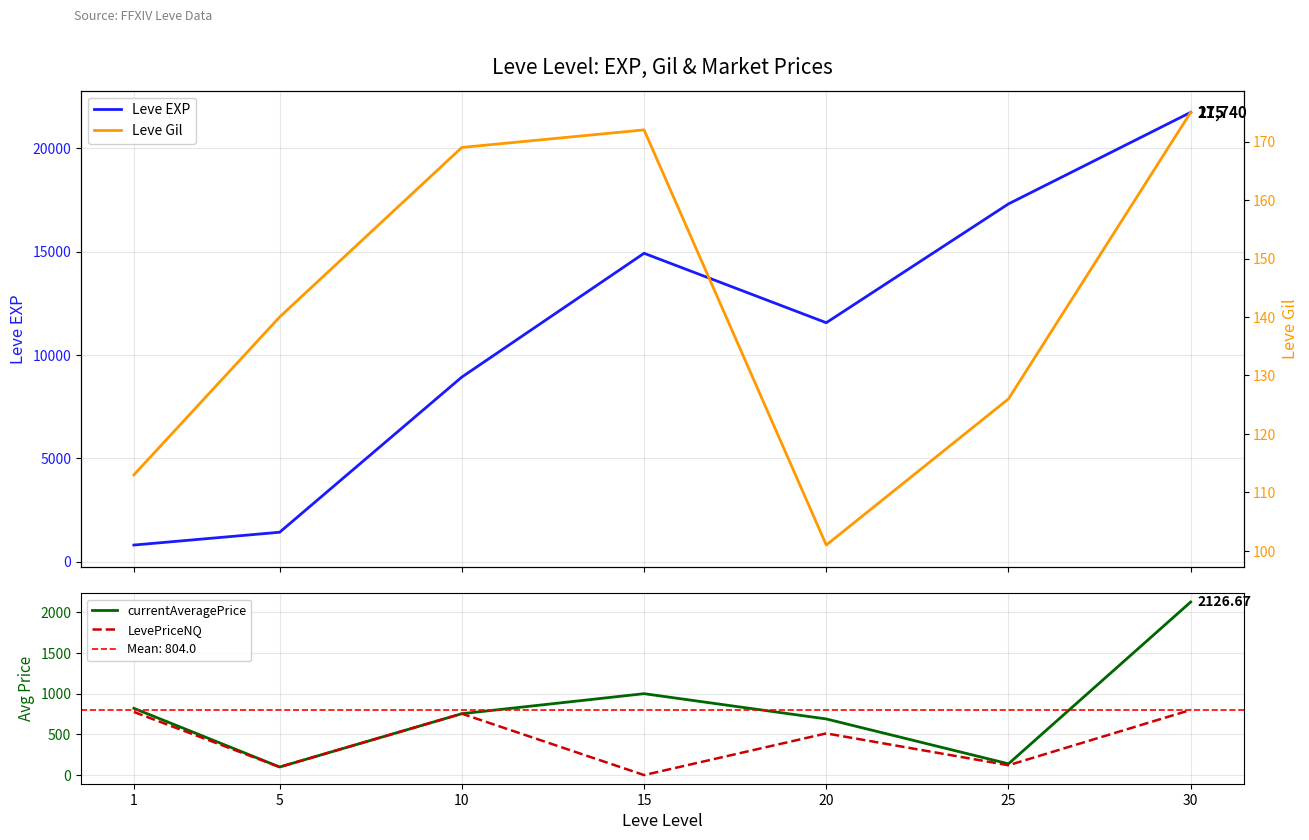

What are all the series names shown in the legend?

Leve EXP, currentAveragePrice, LevePriceNQ, Leve Gil